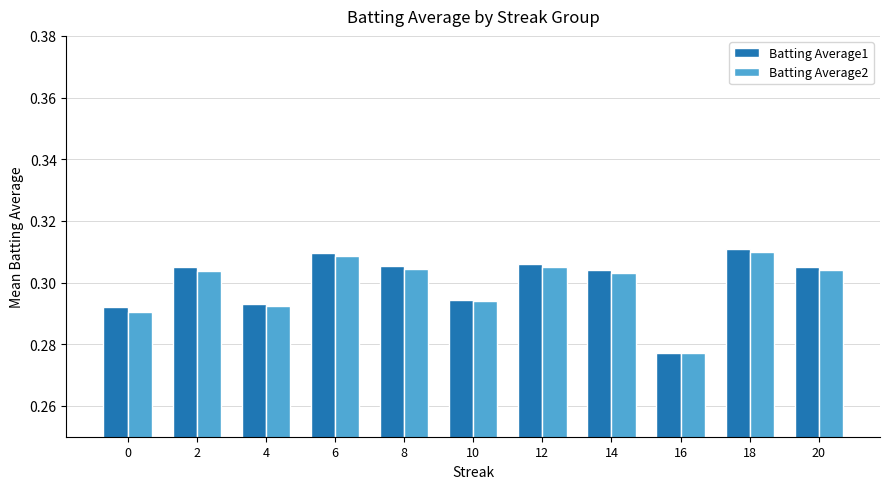

Which category has the lowest value in the Batting Average1 series?

16